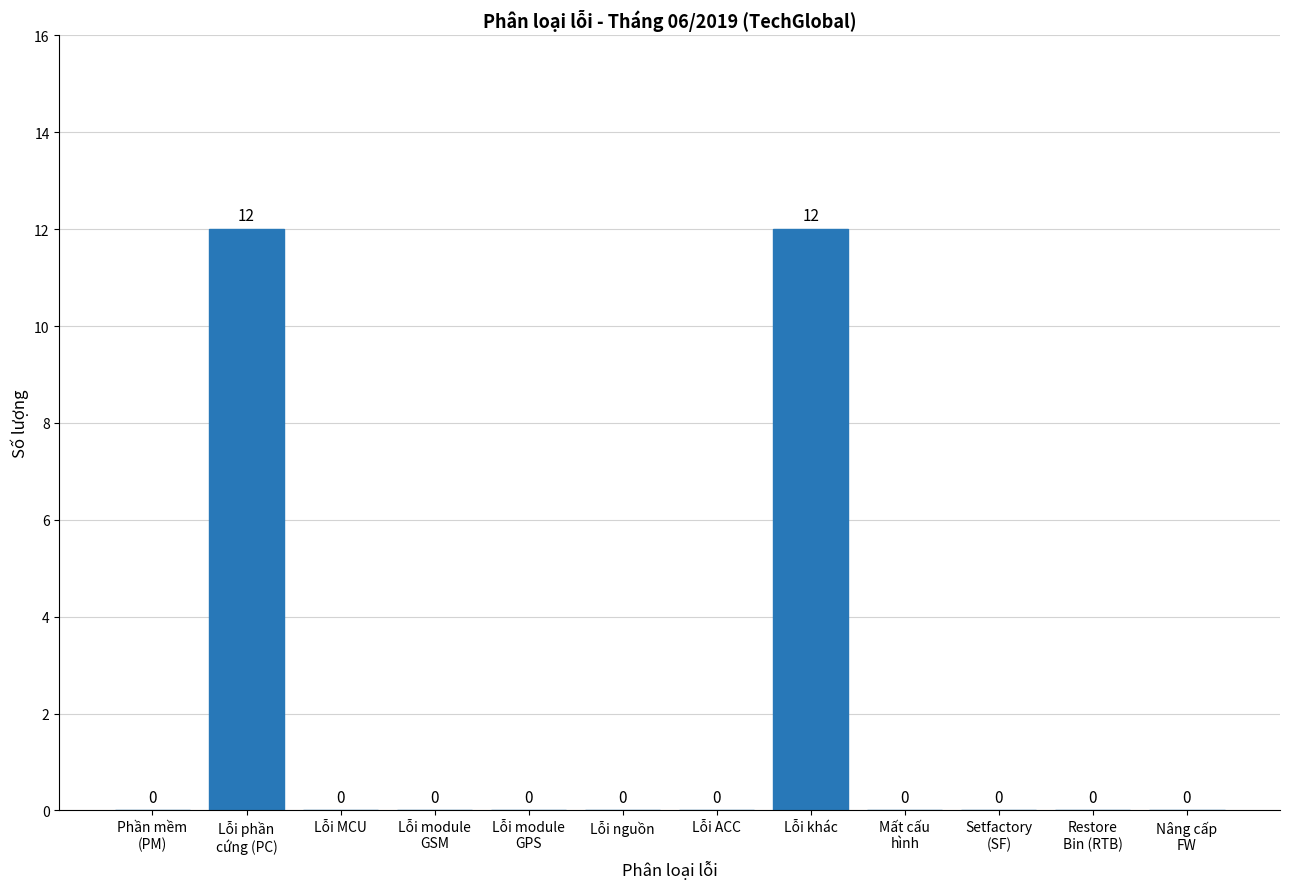

Reading right to left, transcribe all the data shown in this chart.

Nâng cấp
FW=0	Restore
Bin (RTB)=0	Setfactory
(SF)=0	Mất cấu
hình=0	Lỗi khác=12	Lỗi ACC=0	Lỗi nguồn=0	Lỗi module
GPS=0	Lỗi module
GSM=0	Lỗi MCU=0	Lỗi phần
cứng (PC)=12	Phần mềm
(PM)=0